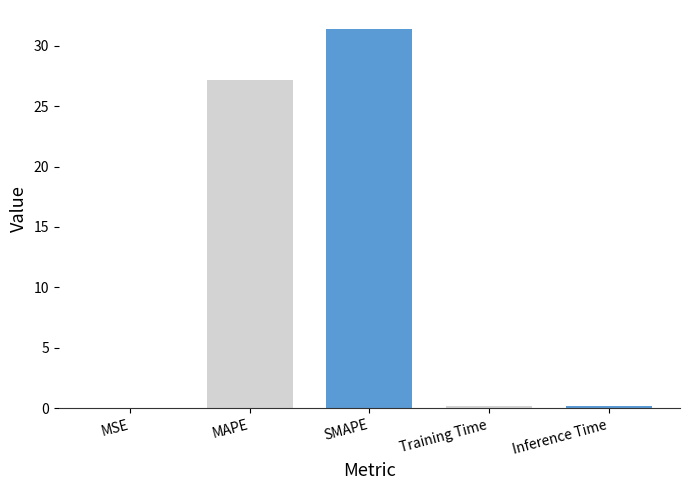

Which category has the highest value across all series?

SMAPE